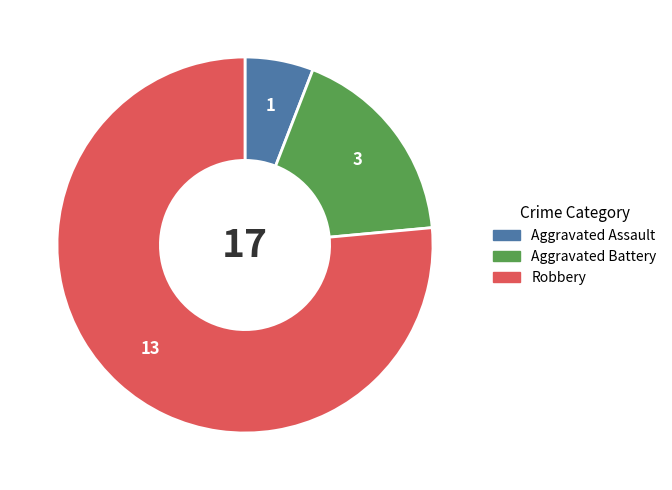

Between Robbery and Aggravated Assault, which is larger?

Robbery